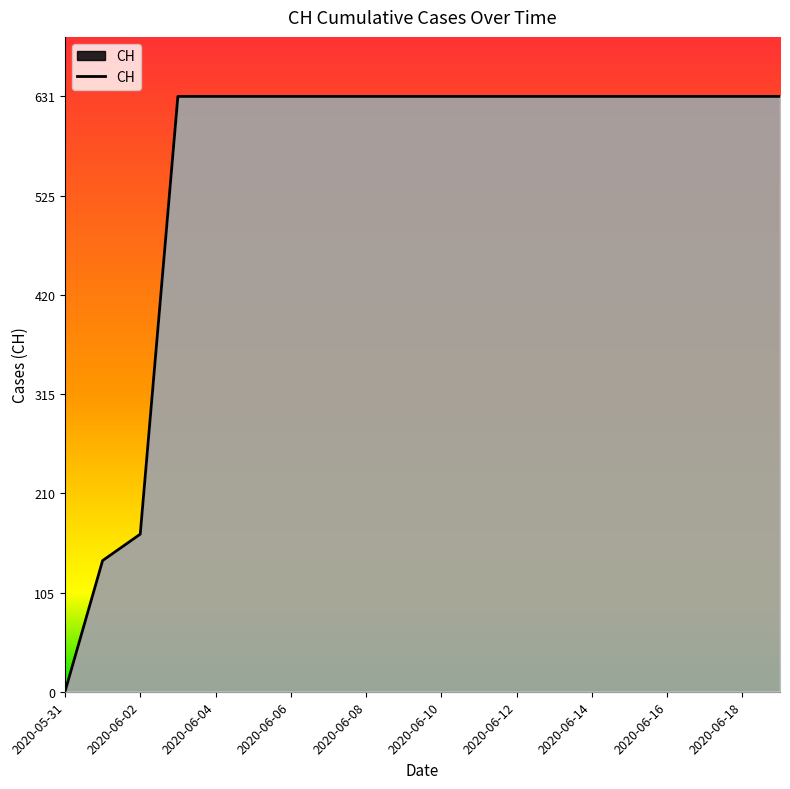

Reading left to right, list all the values displayed in this chart.

0	139	167	631	631	631	631	631	631	631	631	631	631	631	631	631	631	631	631	631